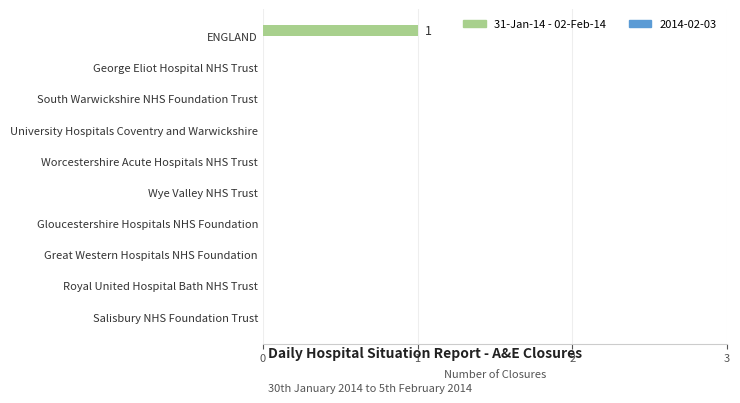

What is the greatest value displayed?

1